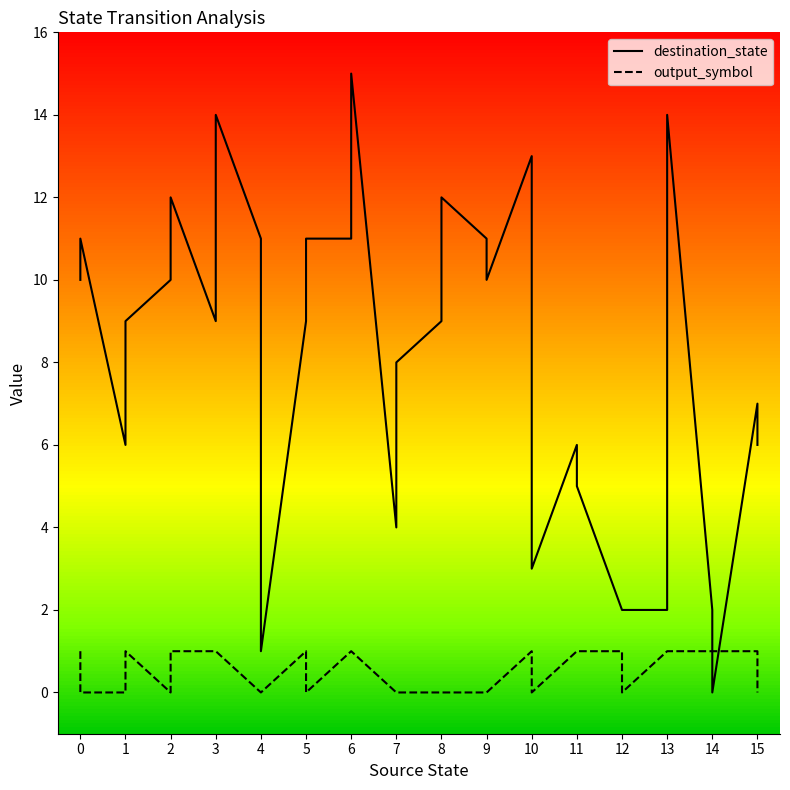

What is the sum of all destination_state values?

255